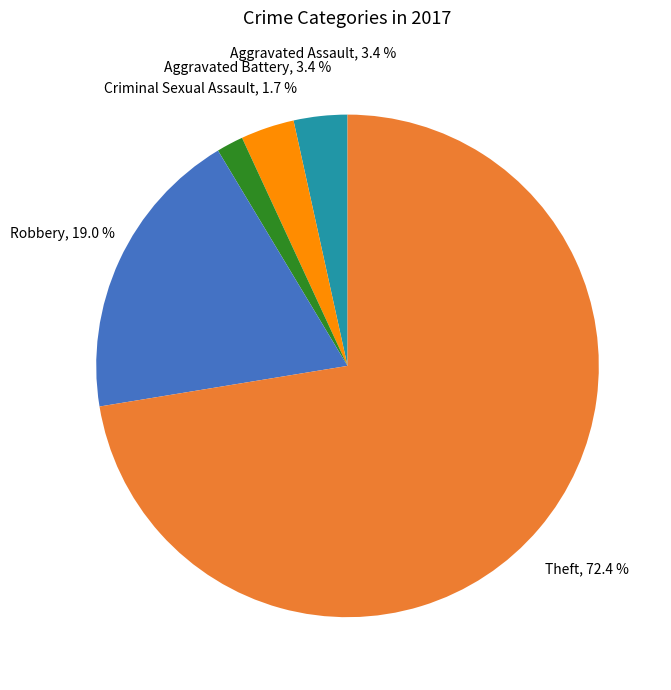

To the nearest percent, what is the difference between the Theft and Criminal Sexual Assault slice percentages?

71%